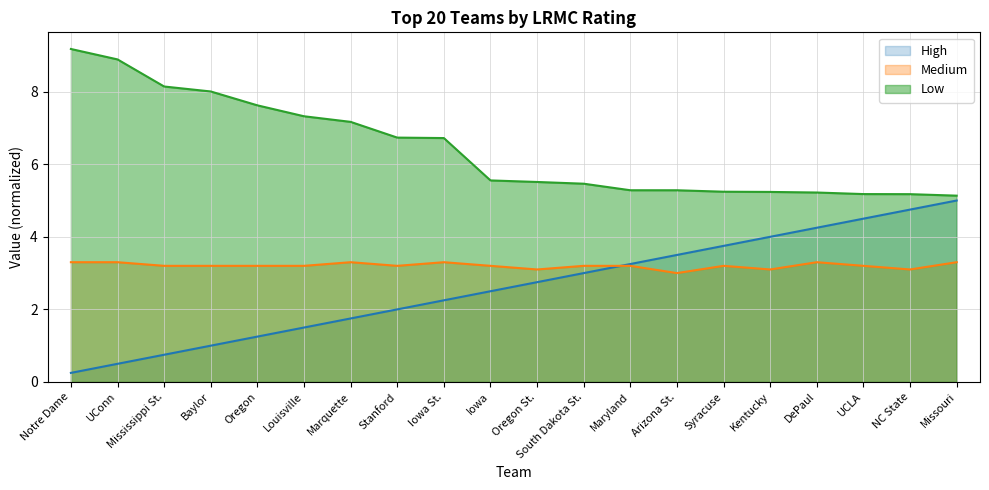

Reading left to right, transcribe all the data shown in this chart.

LRMC: 9.2	8.9	8.1	8.0	7.6	7.3	7.2	6.7	6.7	5.6	5.5	5.5	5.3	5.3	5.2	5.2	5.2	5.2	5.2	5.1
LRMC_rank: 0.2	0.5	0.8	1.0	1.2	1.5	1.8	2.0	2.2	2.5	2.8	3.0	3.2	3.5	3.8	4.0	4.2	4.5	4.8	5.0
ngames: 3.3	3.3	3.2	3.2	3.2	3.2	3.3	3.2	3.3	3.2	3.1	3.2	3.2	3.0	3.2	3.1	3.3	3.2	3.1	3.3